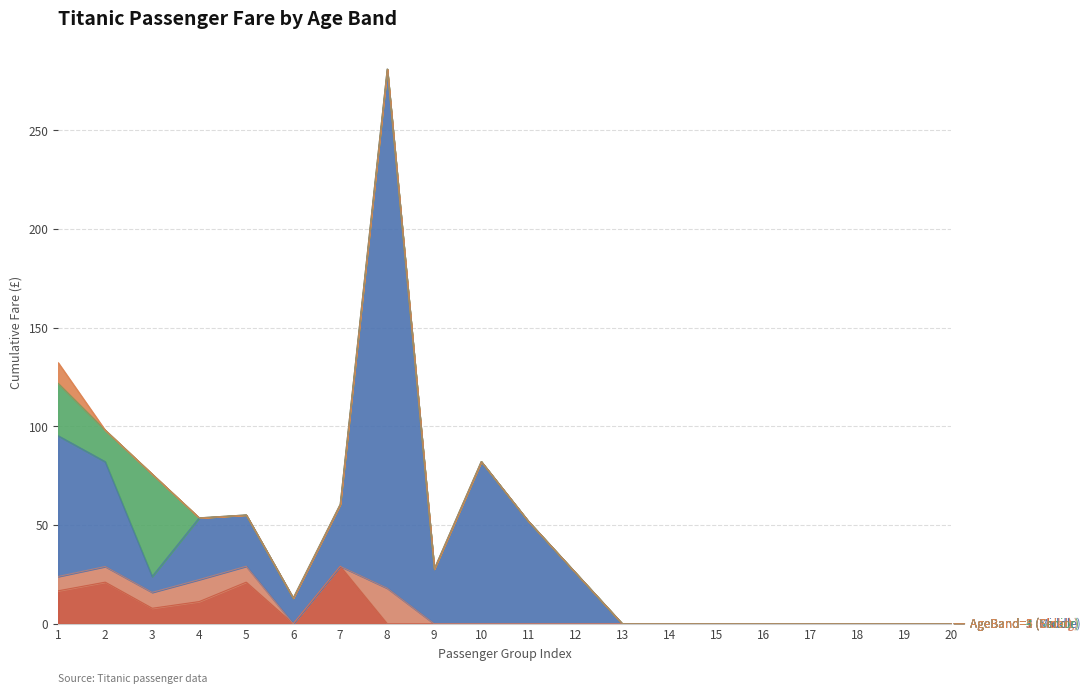

Rank the series at 1 from lowest to highest value.

AgeBand=2 (Young), AgeBand=5 (Elder), AgeBand=1 (Child), AgeBand=4 (Senior), AgeBand=3 (Middle)